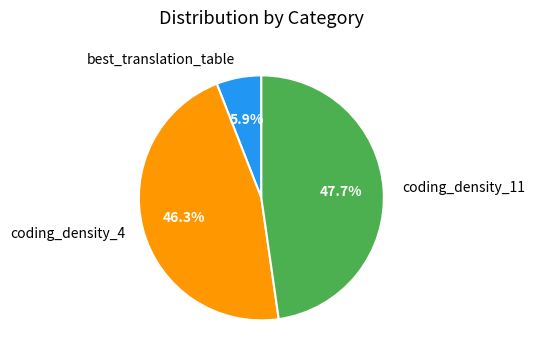

Which has a higher value, coding_density_11 or best_translation_table?

coding_density_11